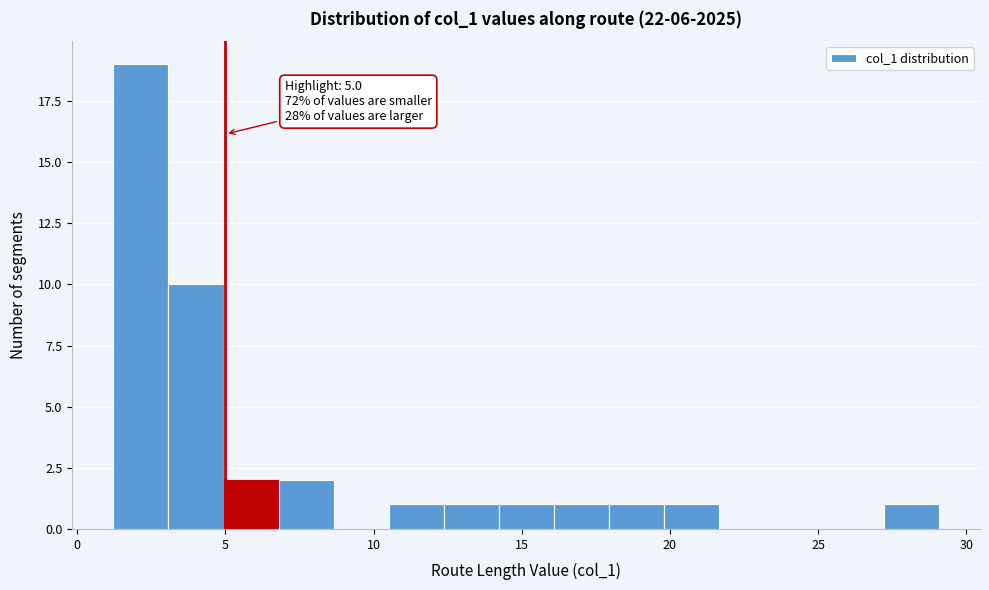

Around what value on the x-axis is the tallest bar? Give the approximate position of its centre, as read against the axis.

2.0